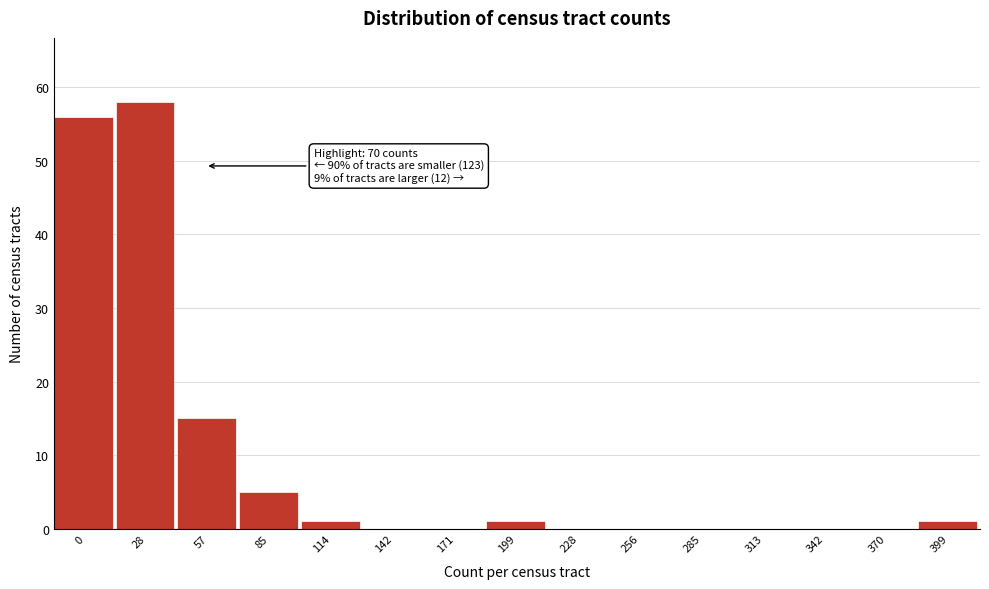

Reading left to right, extract all data points from this chart.

0=56	28=58	57=15	85=5	114=1	142=0	171=0	199=1	228=0	256=0	285=0	313=0	342=0	370=0	399=1